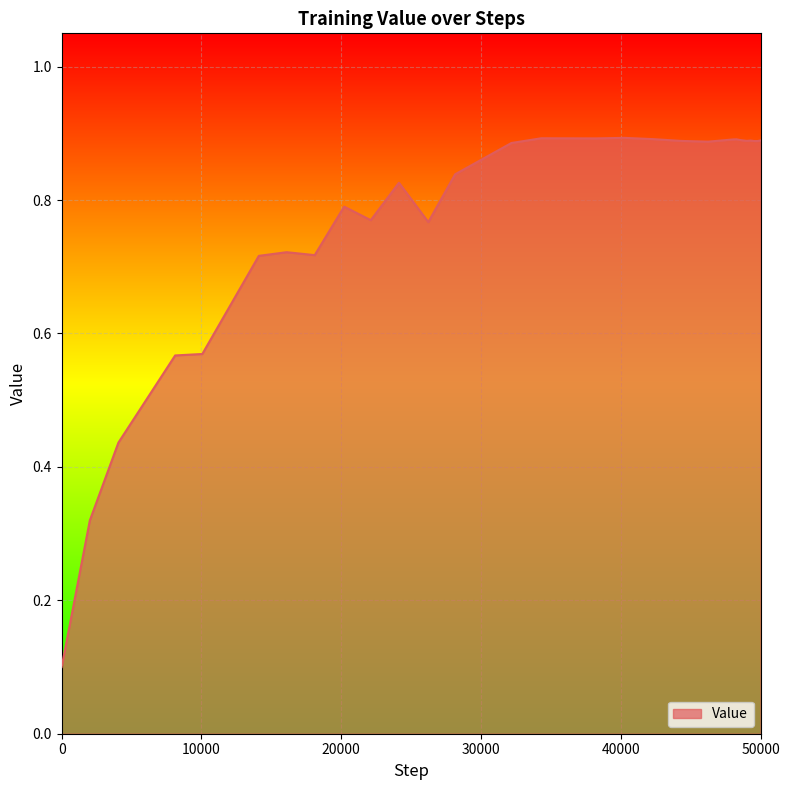

What is the greatest value displayed?

0.9